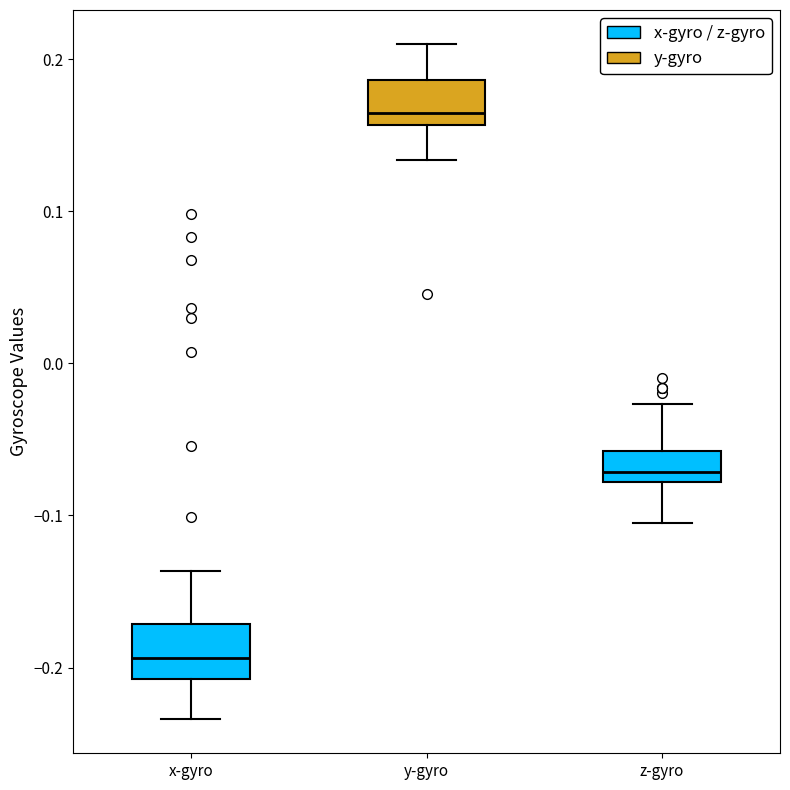

Reading left to right, transcribe this box plot: for each box, give where its median line is, the range the box spans, and where its two whiskers end, as read against the y-axis. The values are not printed on the chart, so give them approximately, as read against the axis.

x-gyro: median -0.19, box -0.21 to -0.17, whiskers -0.23 to -0.14
y-gyro: median 0.16 (just above the box's lower edge), box 0.16 to 0.19, whiskers 0.13 to 0.21
z-gyro: median -0.07, box -0.08 to -0.06, whiskers -0.10 to -0.03